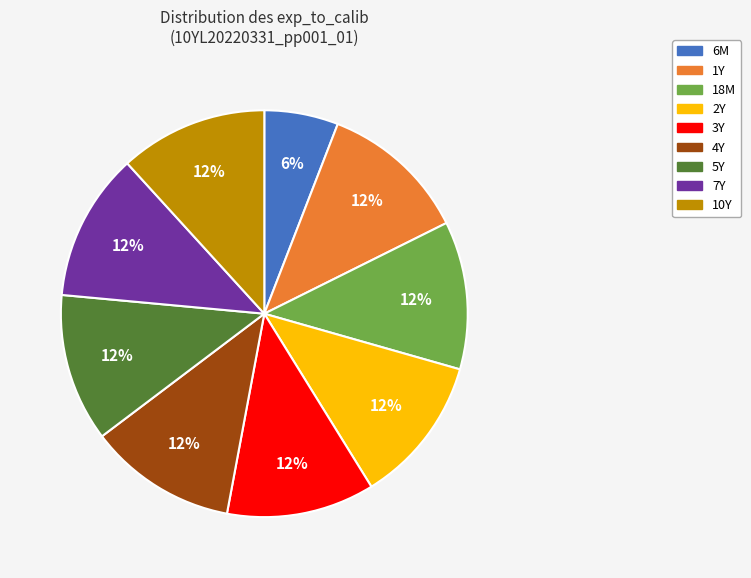

Which slice is the smallest?

6M